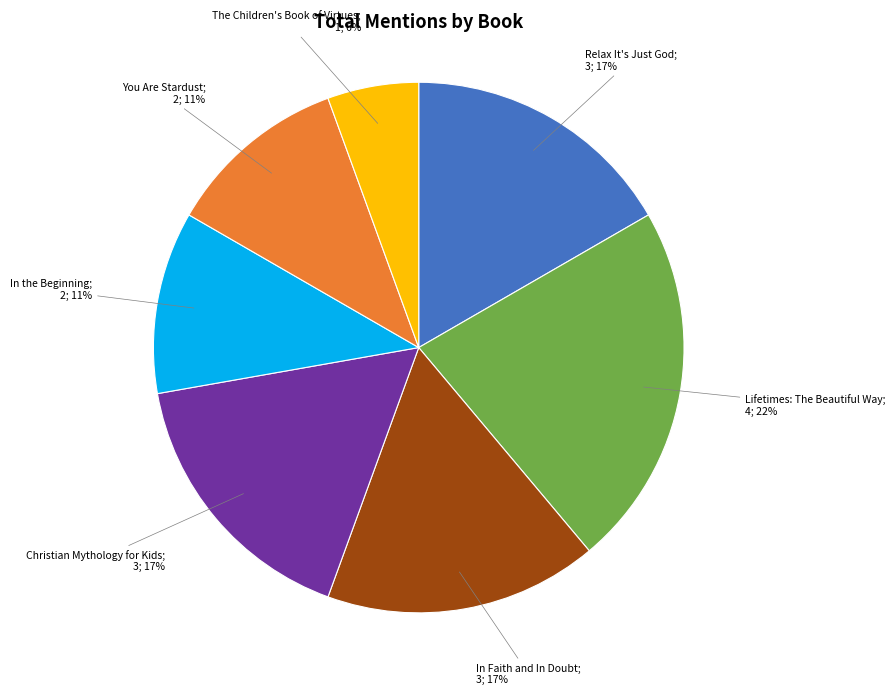

How many segments does this pie chart have?

7